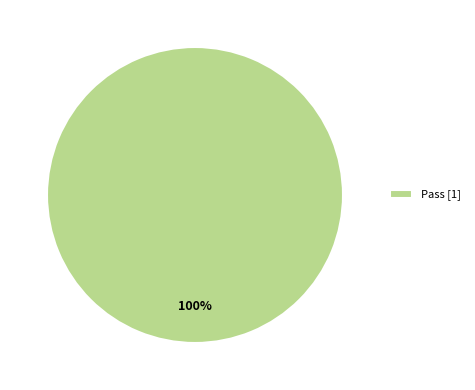

True or false: Pass [1] accounts for 91% of the total.

False